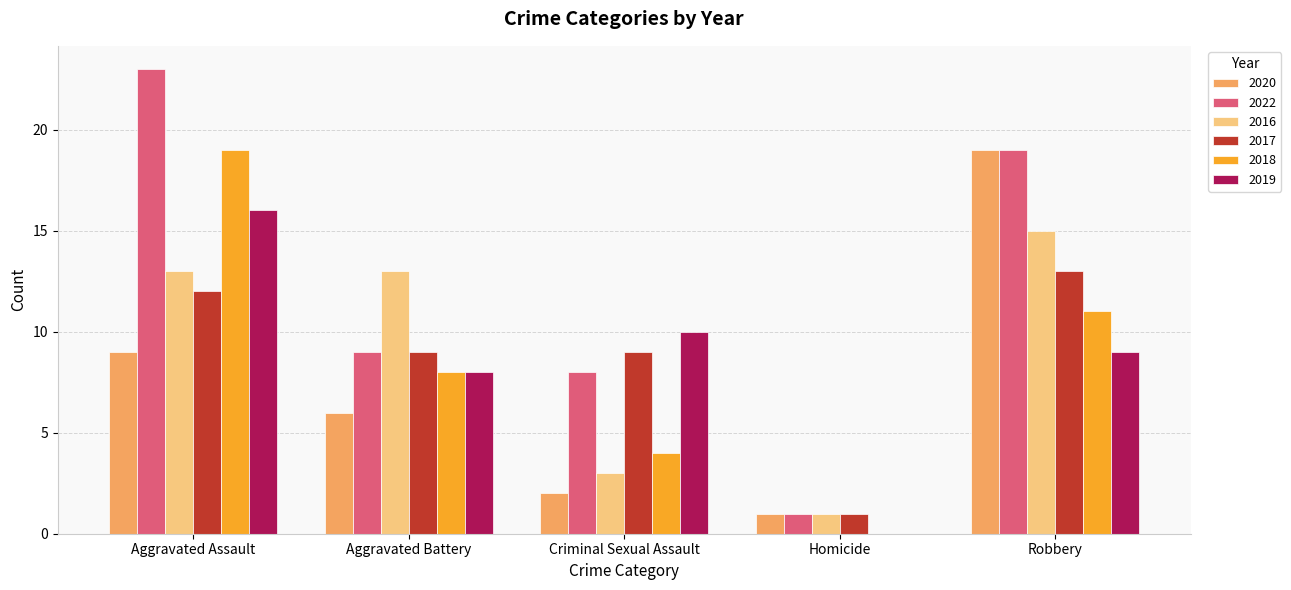

What is the sum of the 2017 values at Aggravated Assault and Robbery?

25